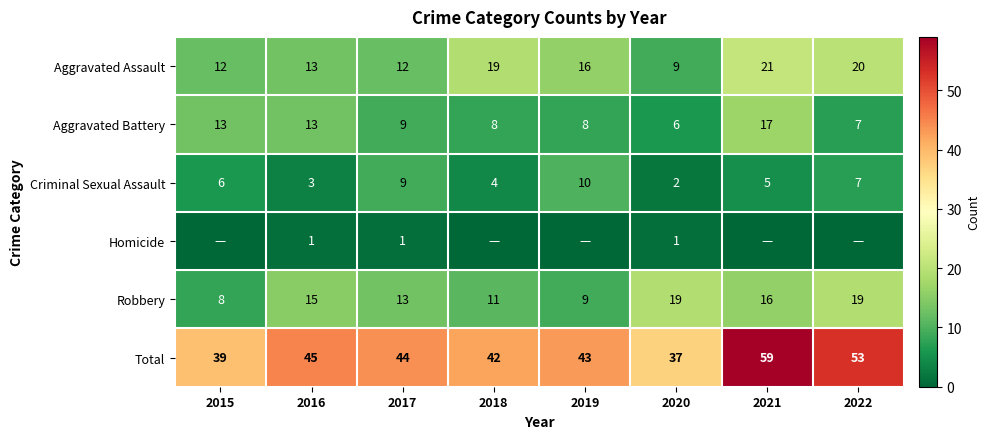

What is the spread (max minus min) of values at 2016?

44